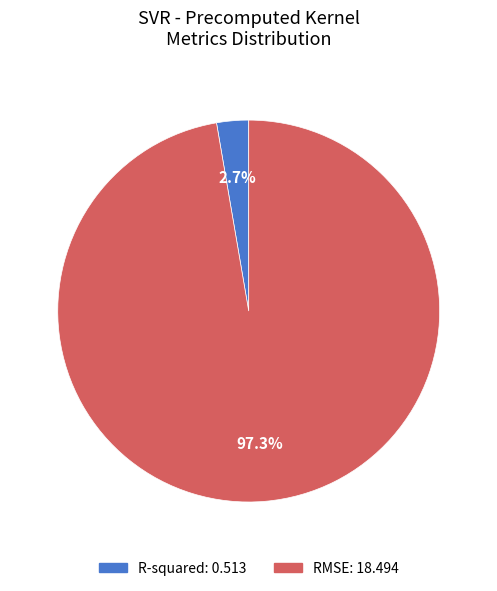

What percentage is the R-squared slice, to the nearest percent?

3%